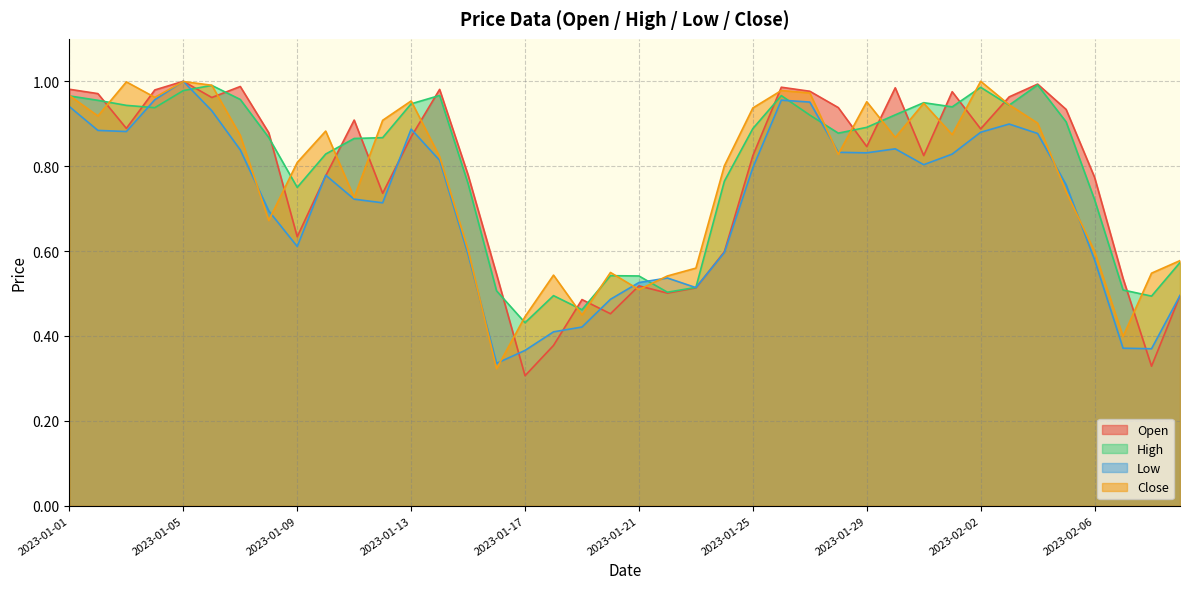

At which category does the chart reach its peak across all series?

2023-01-05